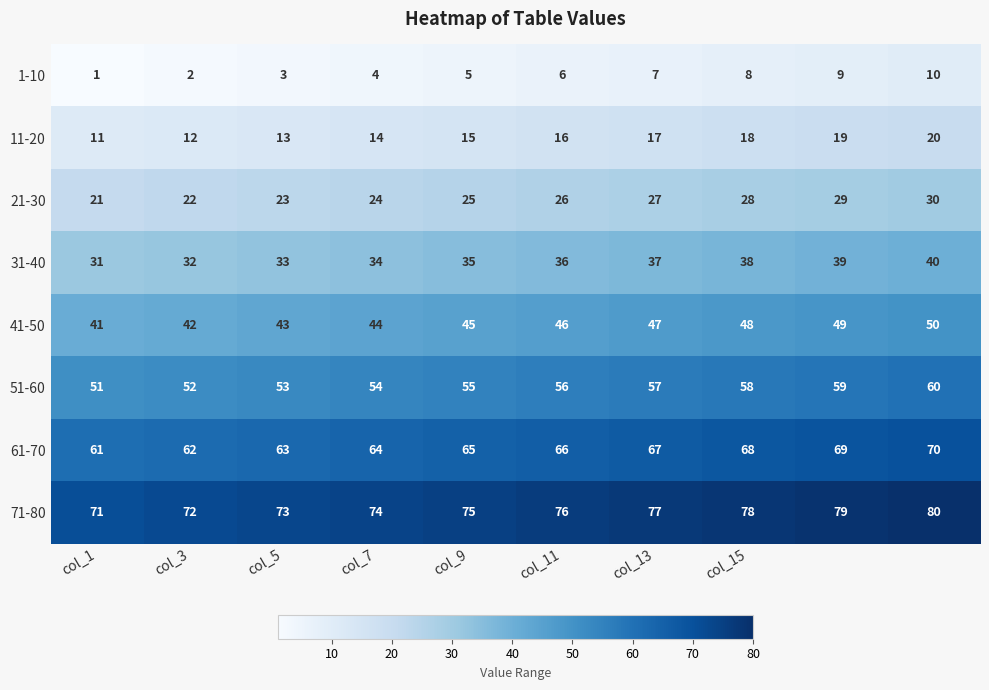

How many 41-50 values are between 43 and 48?

6